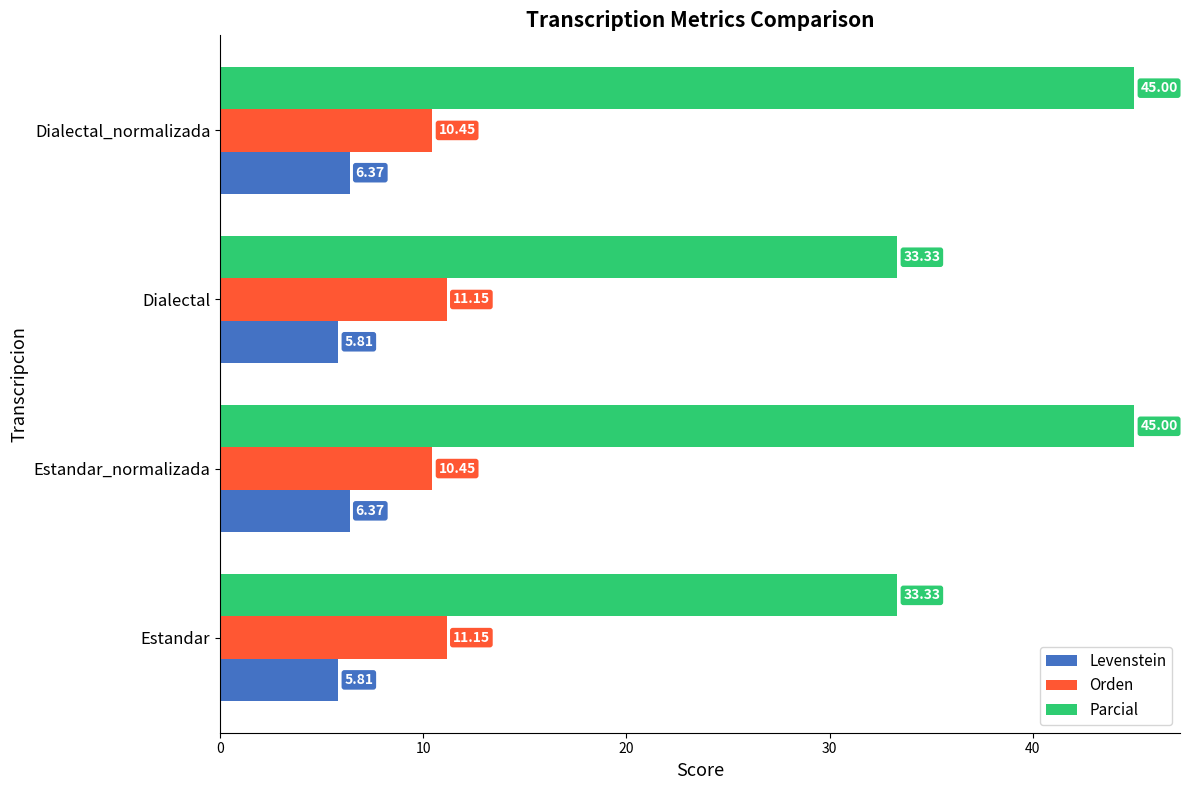

At how many categories does at least one series exceed 34?

2